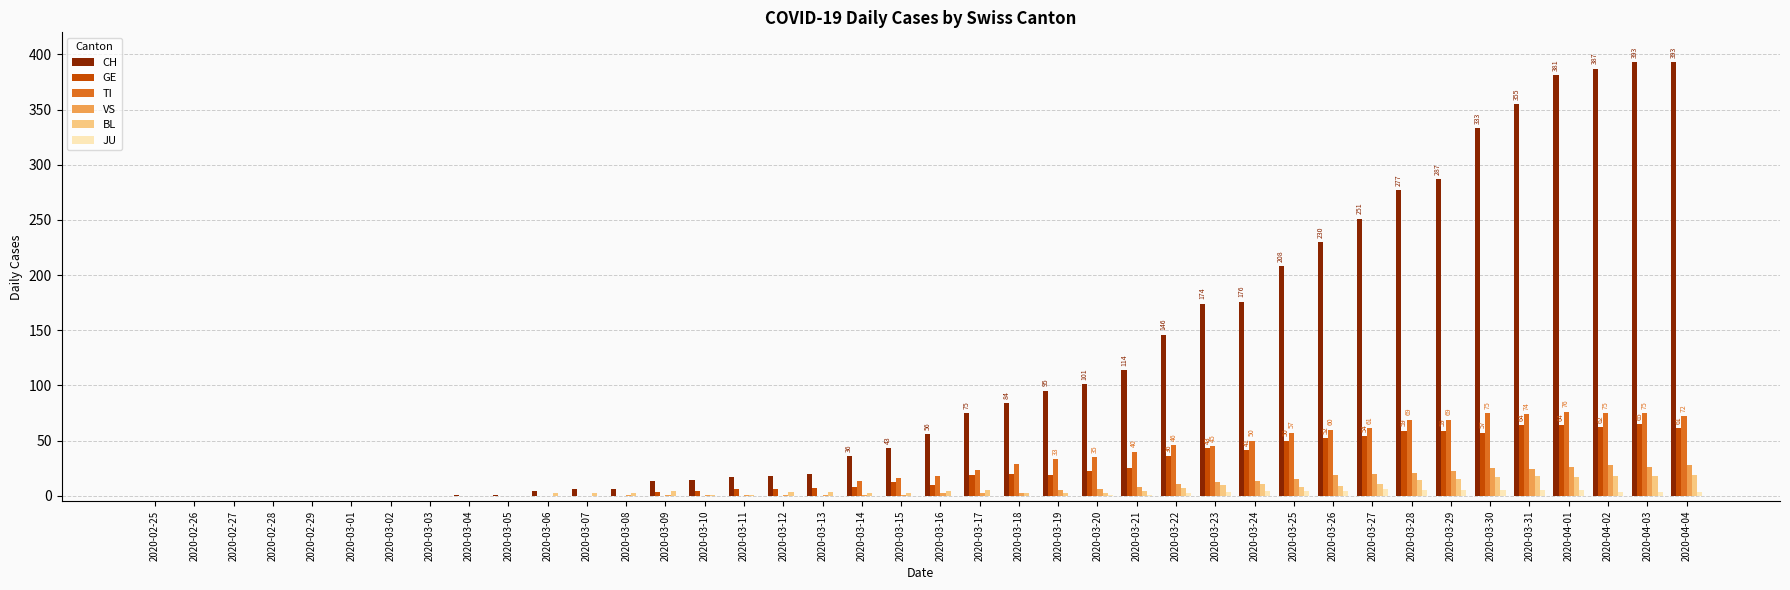

Which series has the largest range (max minus min)?

CH